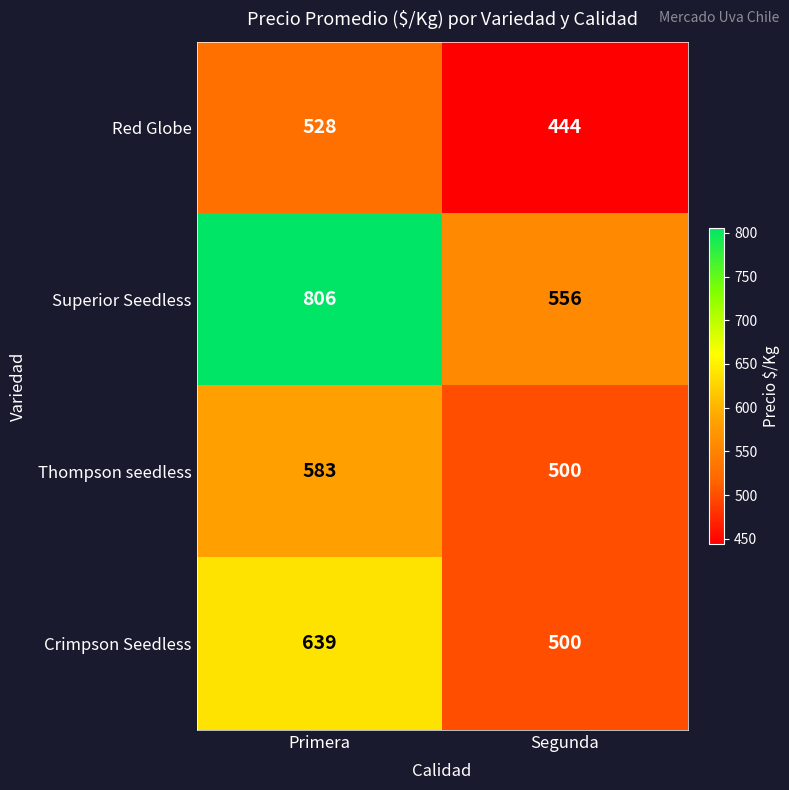

Which series has the widest spread of values?

Superior Seedless